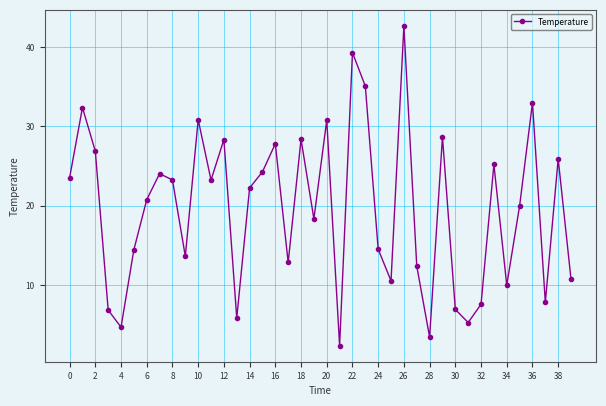

What is the maximum value shown in the chart?

42.7